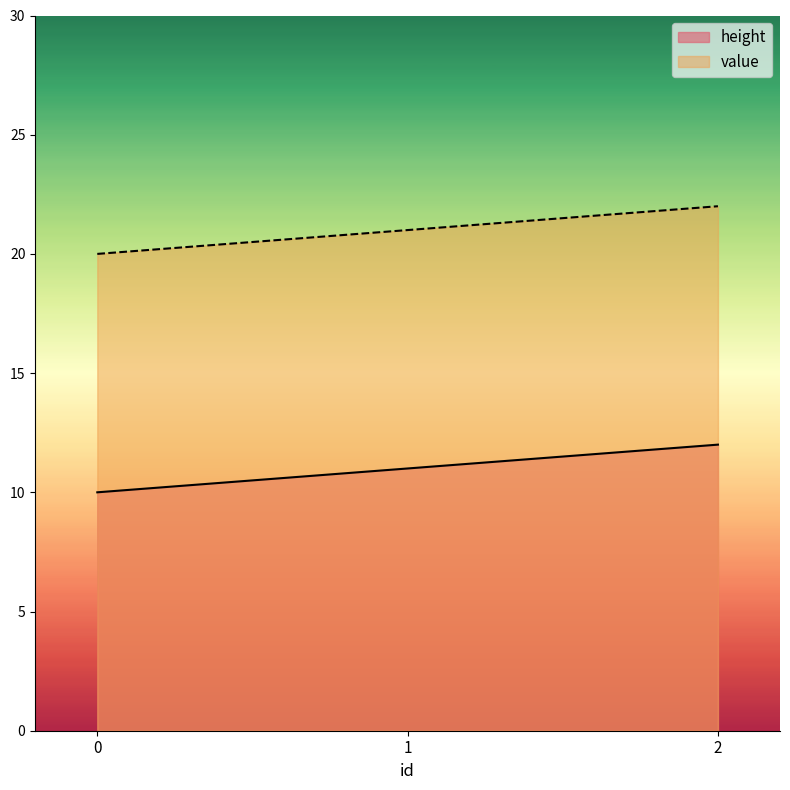

Which has a higher value, 2 or 0?

2